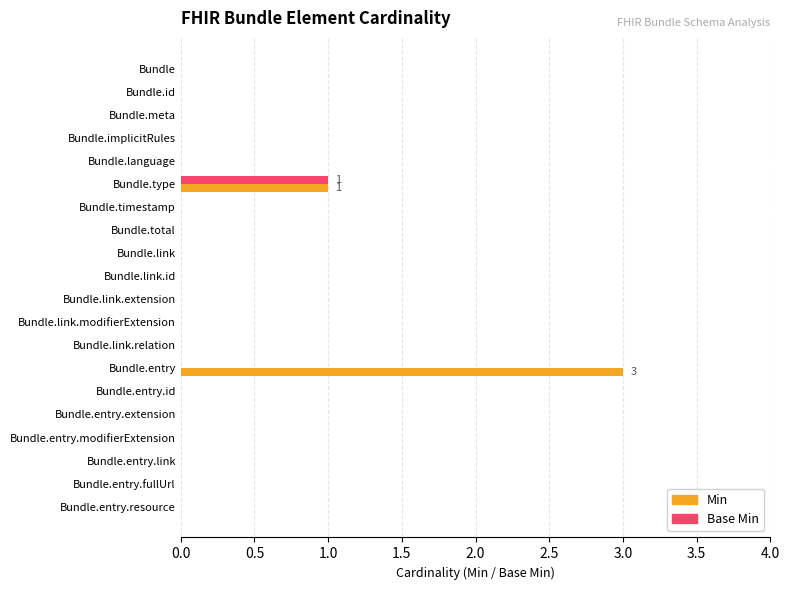

At which category is the sum across all series the highest?

Bundle.entry